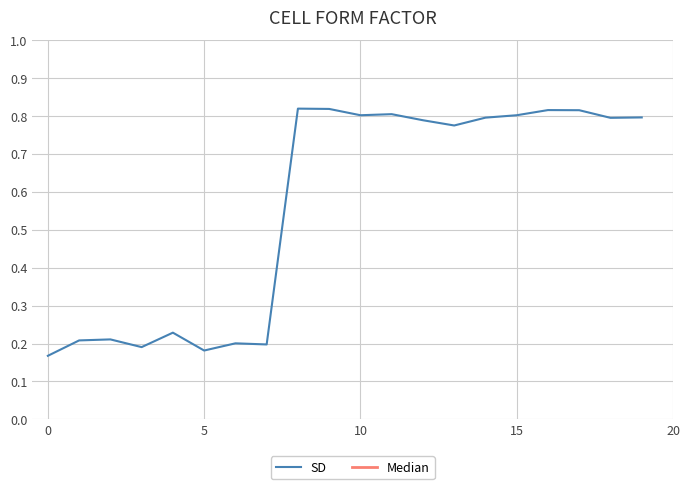

At which category does the chart reach its peak across all series?

8